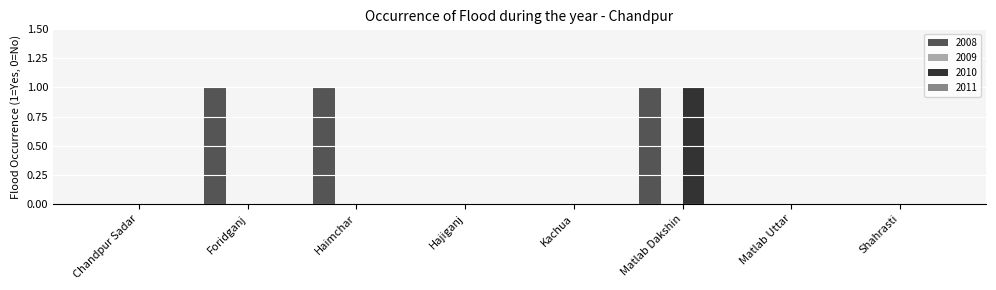

What is the sum of all 2008 values?

3